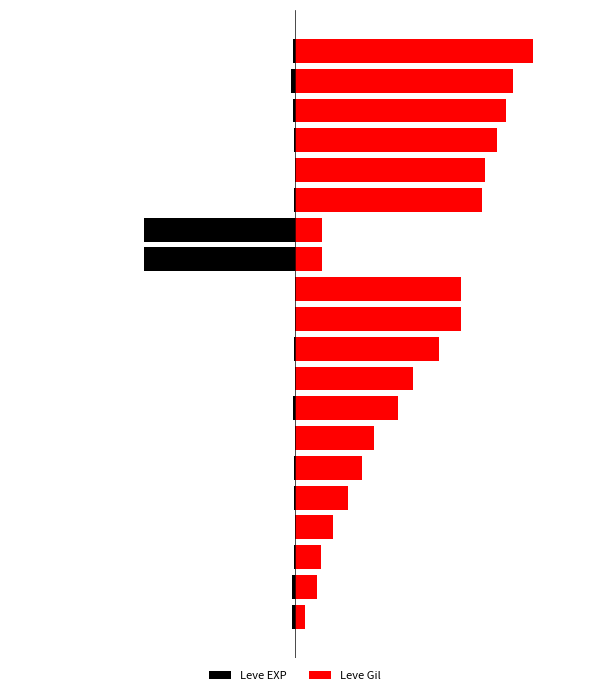

What is the total value across all series at 6?

33.2